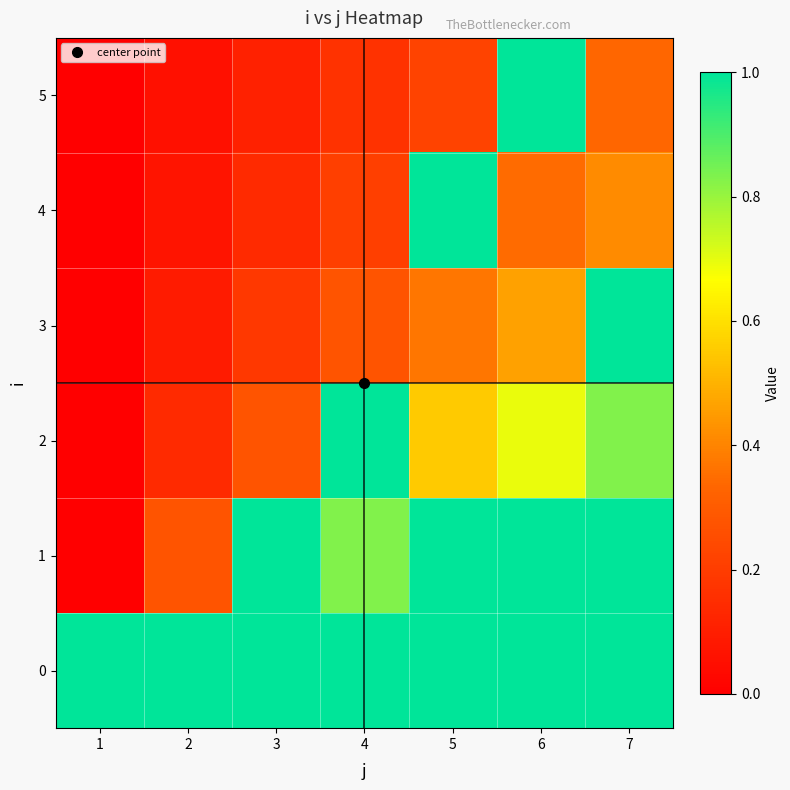

What is the spread (max minus min) of values at 1?

1.0